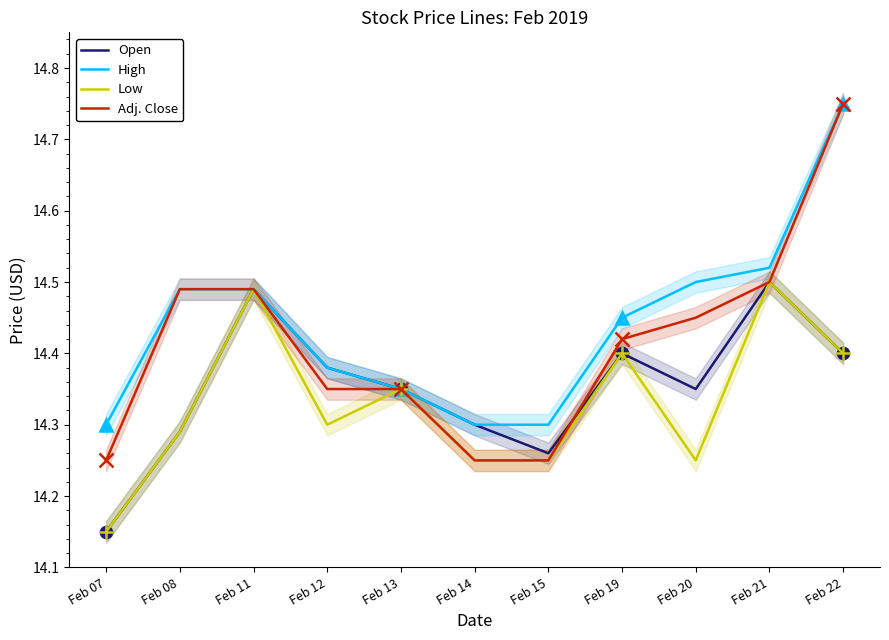

What is the difference between the maximum and second lowest values in the Adj. Close series?

0.5